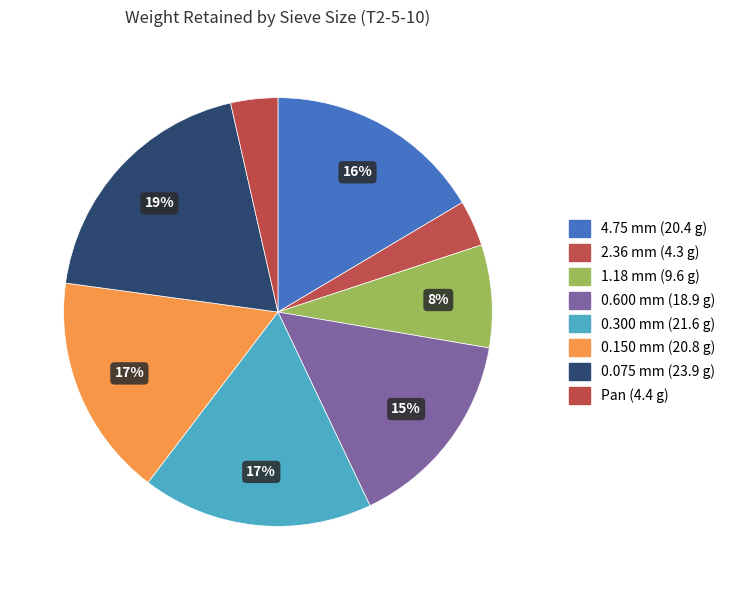

To the nearest percent, what is the average slice percentage?

12%